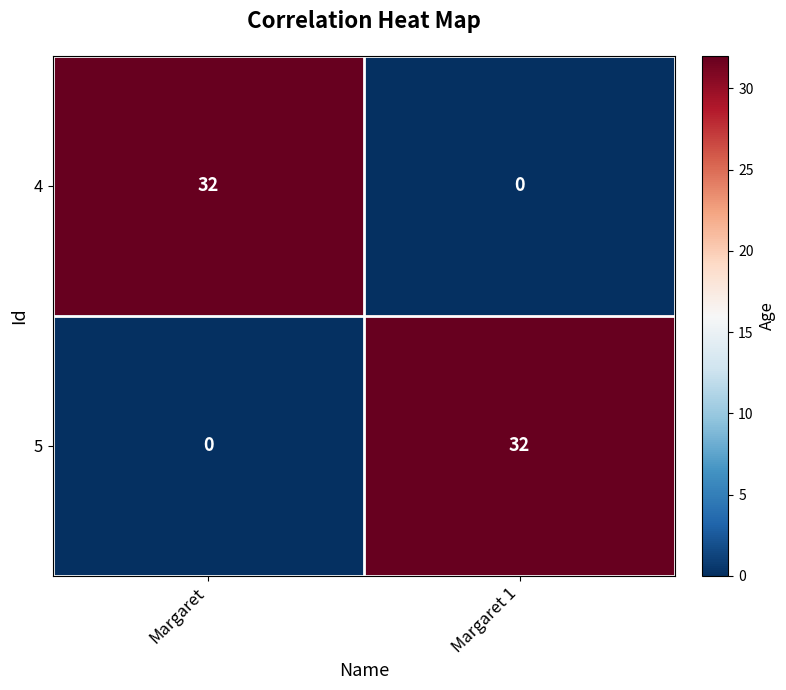

At how many categories does at least one series exceed 0?

2